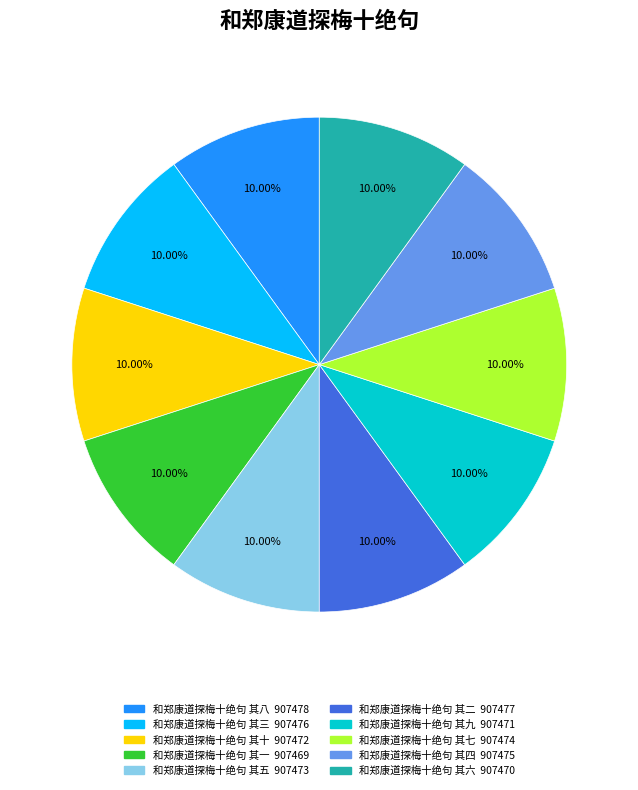

What percentage is NOT represented by 和郑康道探梅十绝句 其二?

90.0%